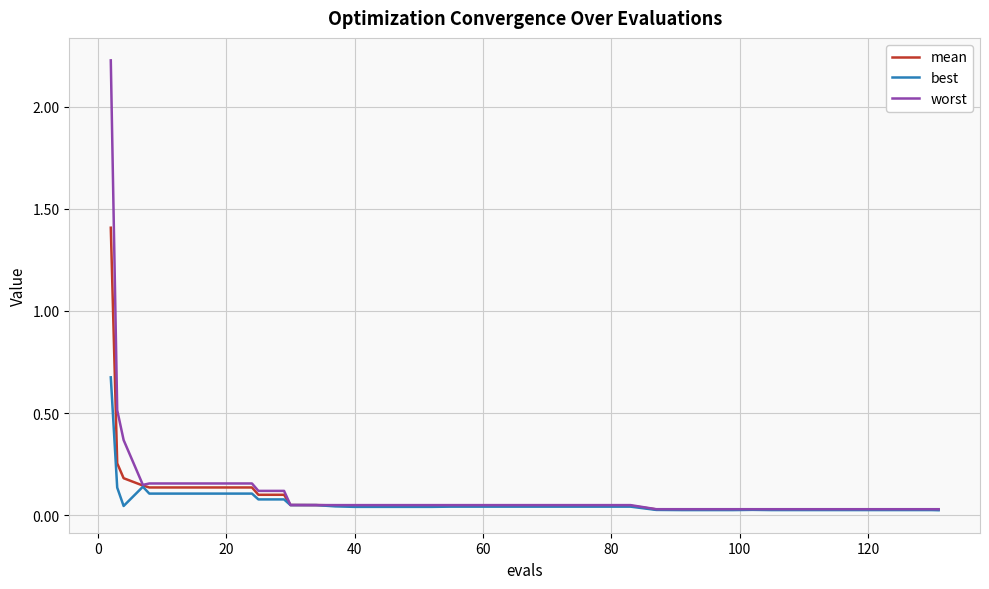

List the series in order of their peak value, highest first.

worst, mean, best